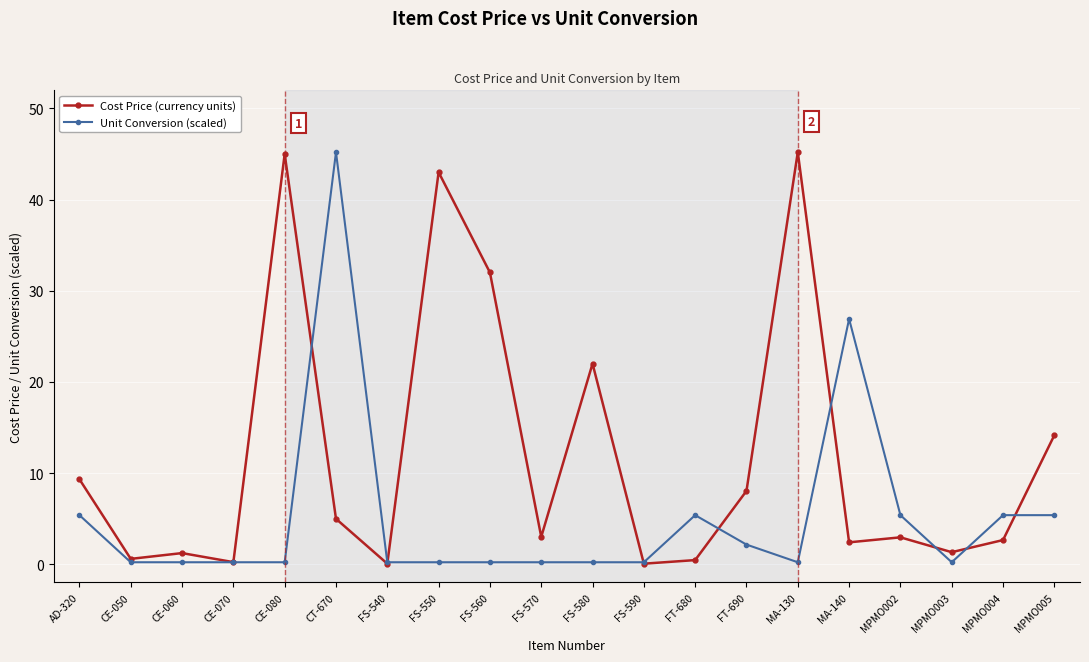

What is the maximum value shown in the chart?

45.2